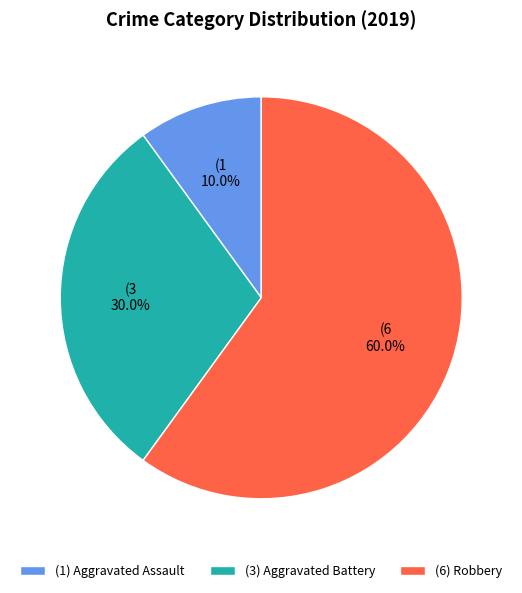

What is the smallest slice in the pie chart?

(1) Aggravated Assault